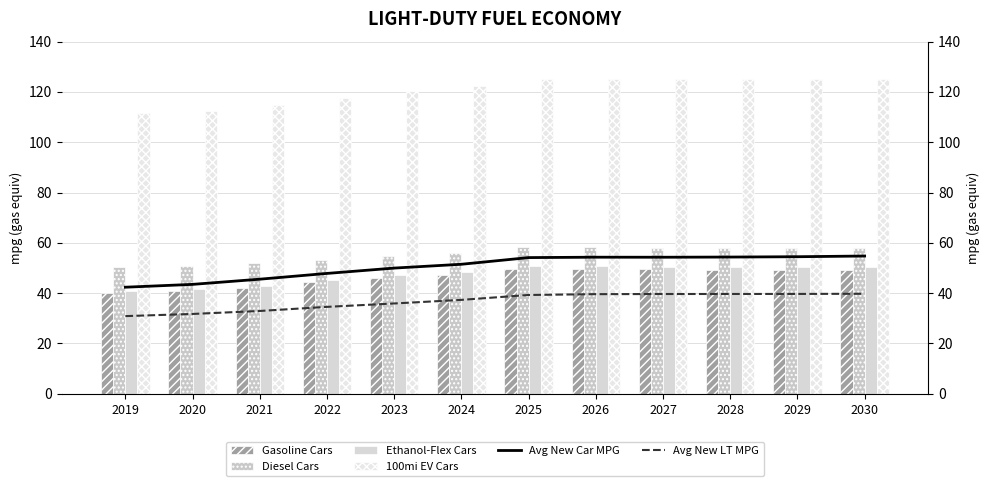

What are all the series names shown in the legend?

Gasoline Cars, Diesel Cars, Ethanol-Flex Cars, 100mi EV Cars, Avg New Car MPG, Avg New LT MPG